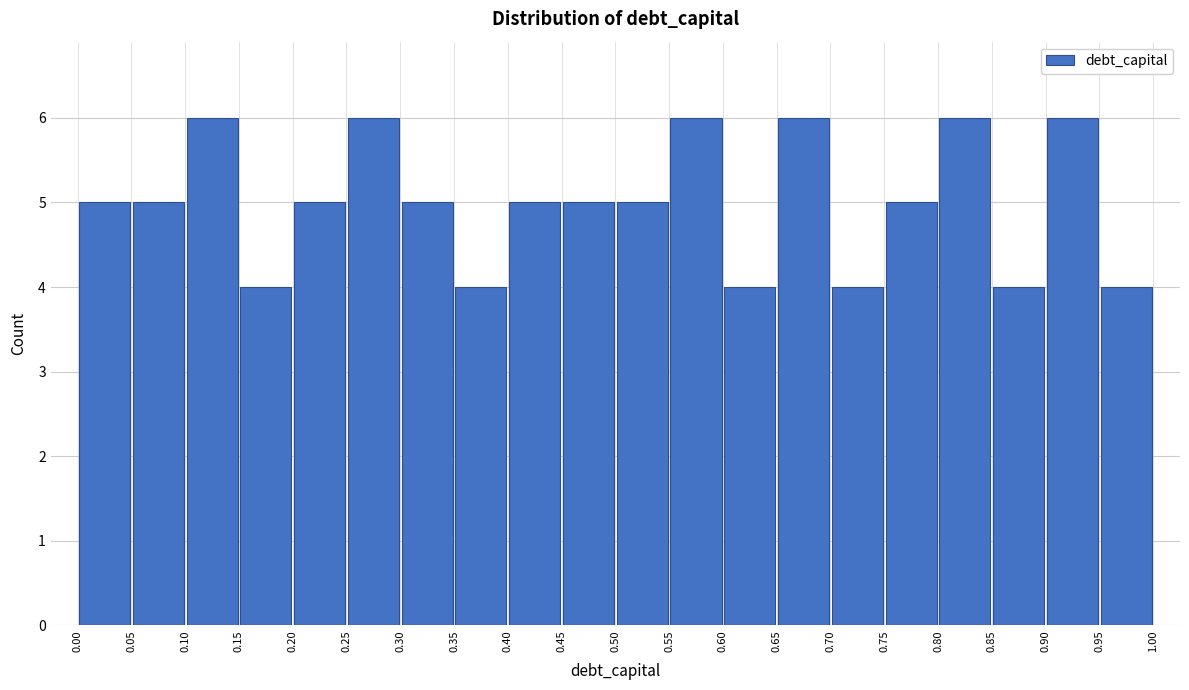

Reading left to right, transcribe this chart: for each bar, give the range it covers on the x-axis and its height. The values are not printed on the chart, so give them approximately, as read against the axis.

0.00 to 0.05: 5
0.05 to 0.10: 5
0.10 to 0.15: 6
0.15 to 0.20: 4
0.20 to 0.25: 5
0.25 to 0.30: 6
0.30 to 0.35: 5
0.35 to 0.40: 4
0.40 to 0.45: 5
0.45 to 0.50: 5
0.50 to 0.55: 5
0.55 to 0.60: 6
0.60 to 0.65: 4
0.65 to 0.70: 6
0.70 to 0.75: 4
0.75 to 0.80: 5
0.80 to 0.85: 6
0.85 to 0.90: 4
0.90 to 0.95: 6
0.95 to 1.00: 4